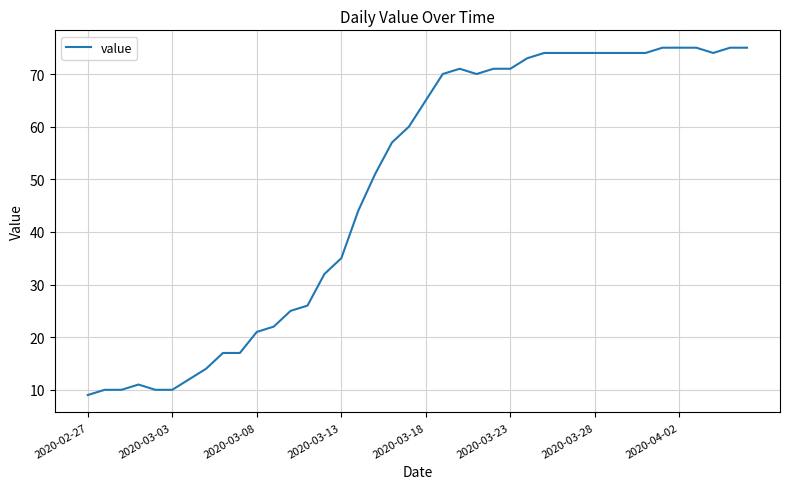

What is the smallest value displayed?

9